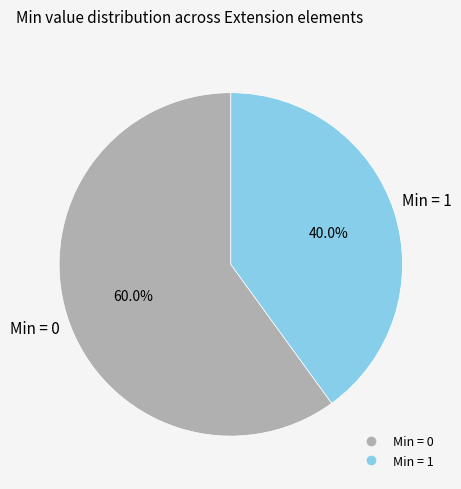

How many segments does this pie chart have?

2